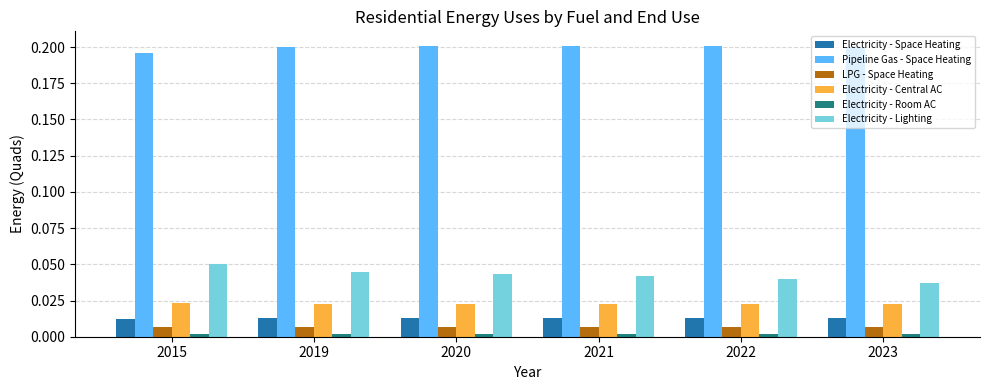

Which series has the widest spread of values?

Electricity - Lighting